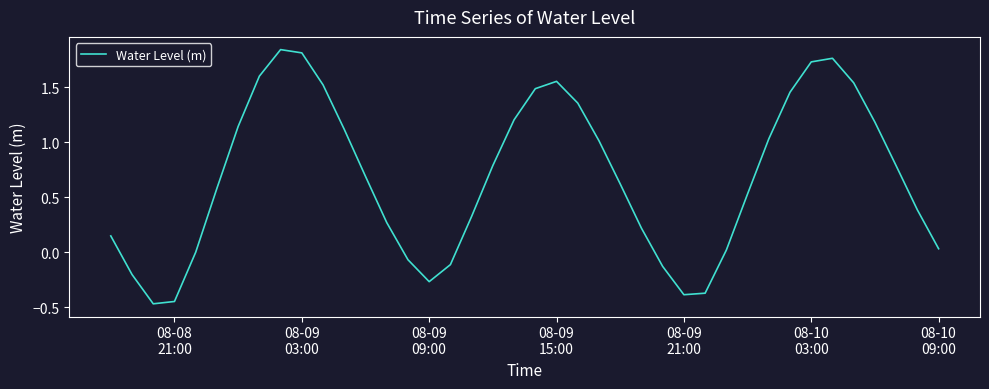

How many lines are shown in the chart?

1